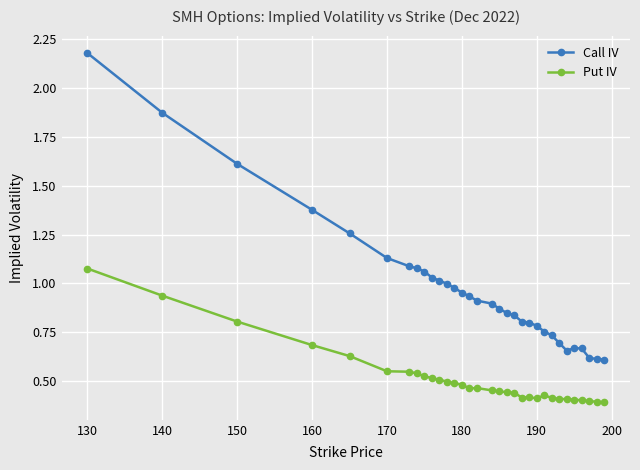

True or false: Put IV and Call IV intersect in this chart.

False